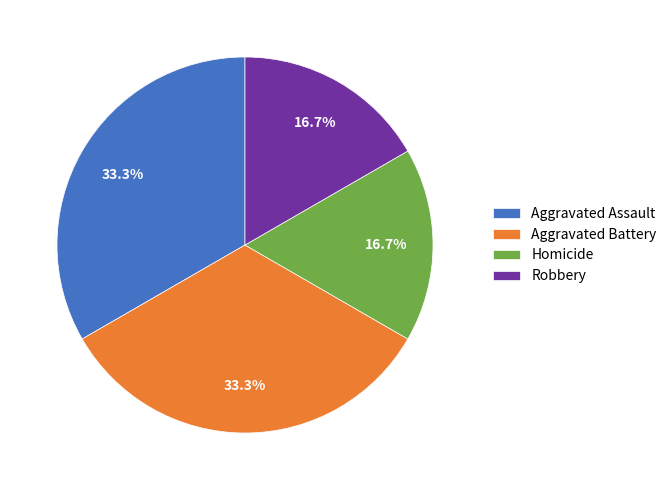

What percentage do Homicide and Aggravated Assault together represent?

50.0%